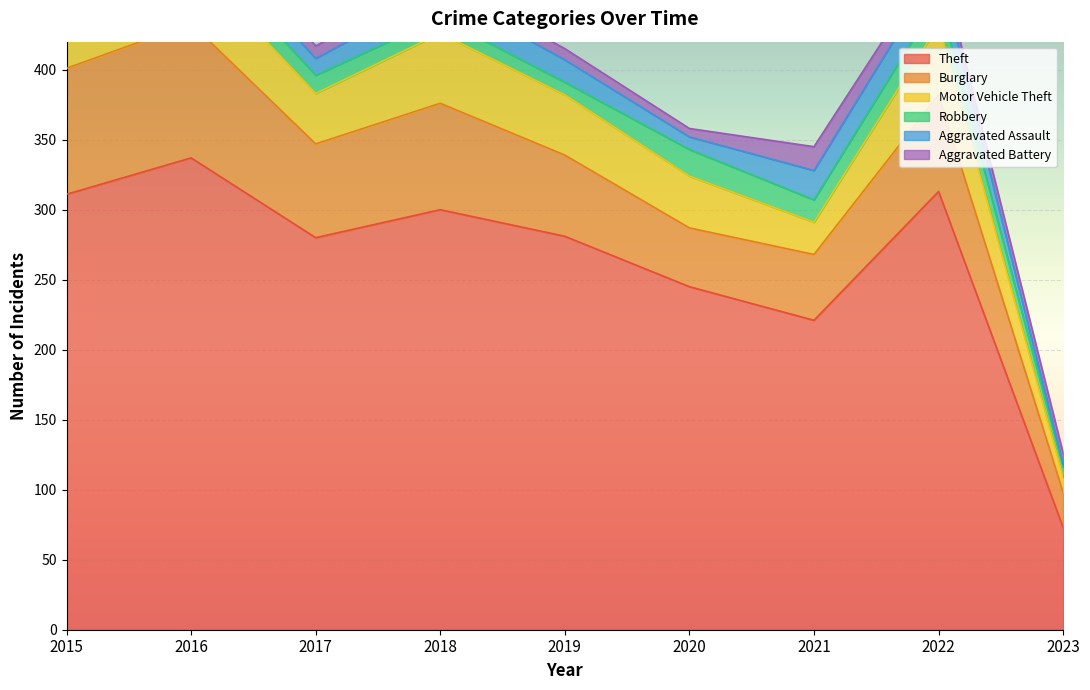

Which has a higher value, 2018 or 2022?

2022